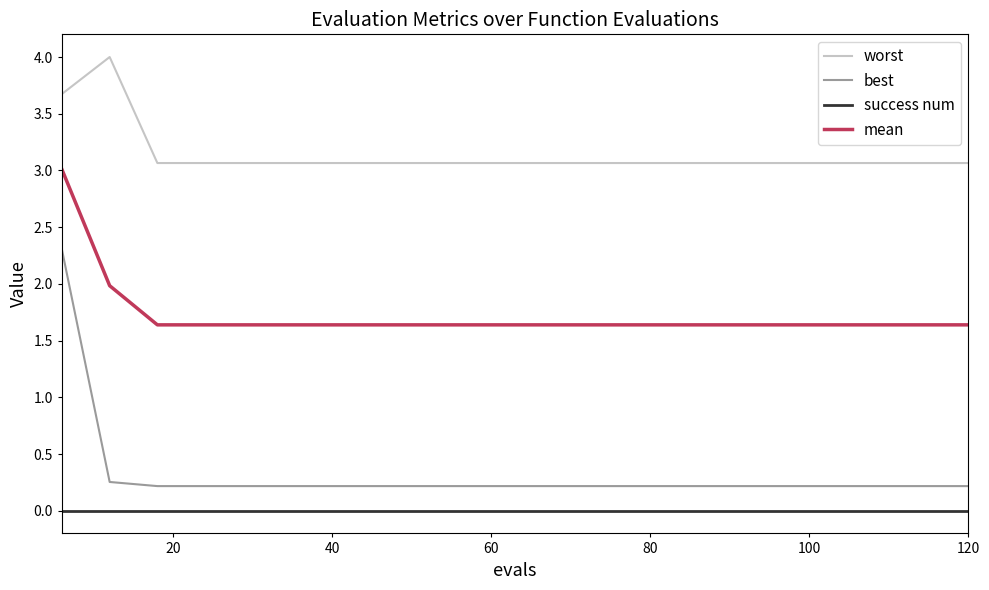

Is this an area chart (filled region under the line)?

No